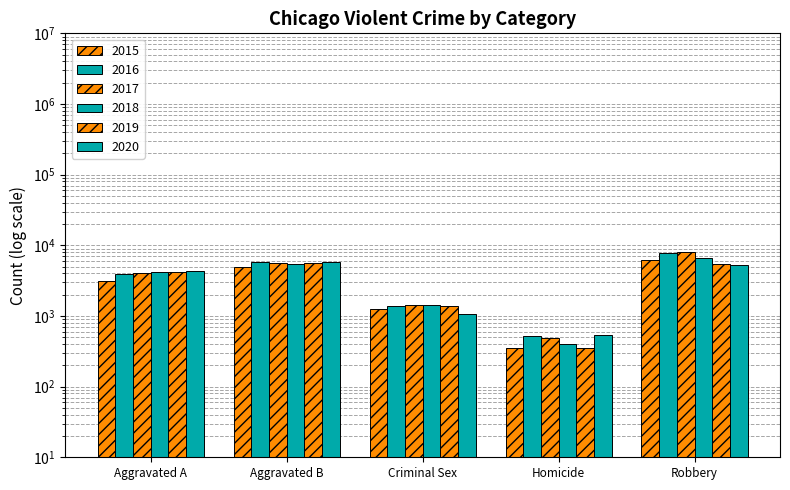

Which series has the largest range (max minus min)?

2017